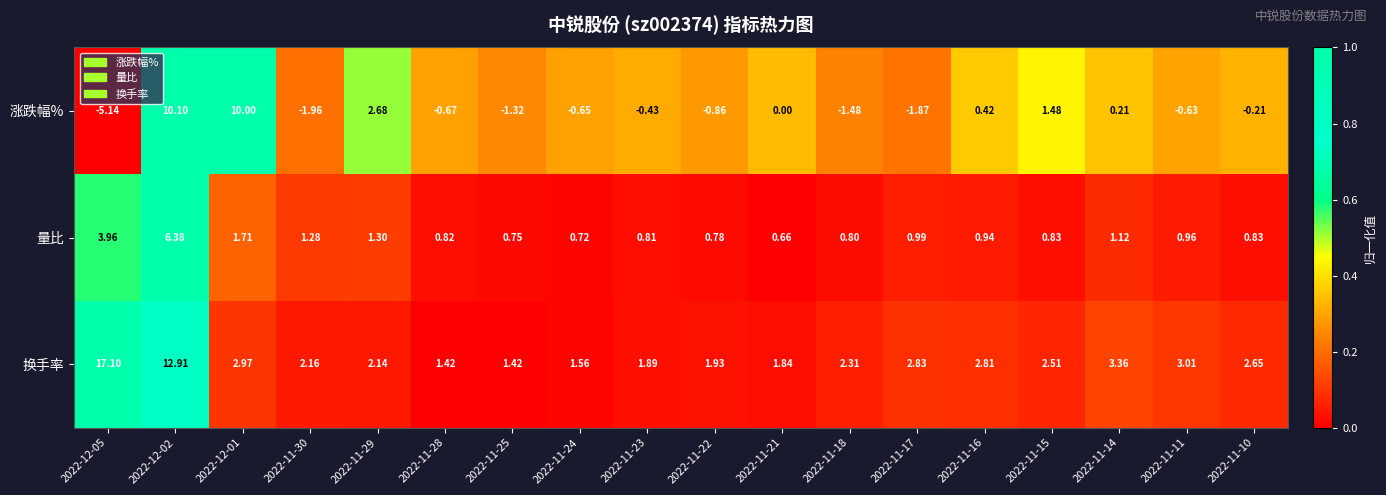

List the series in order of their overall mean, highest first.

换手率, 量比, 涨跌幅%